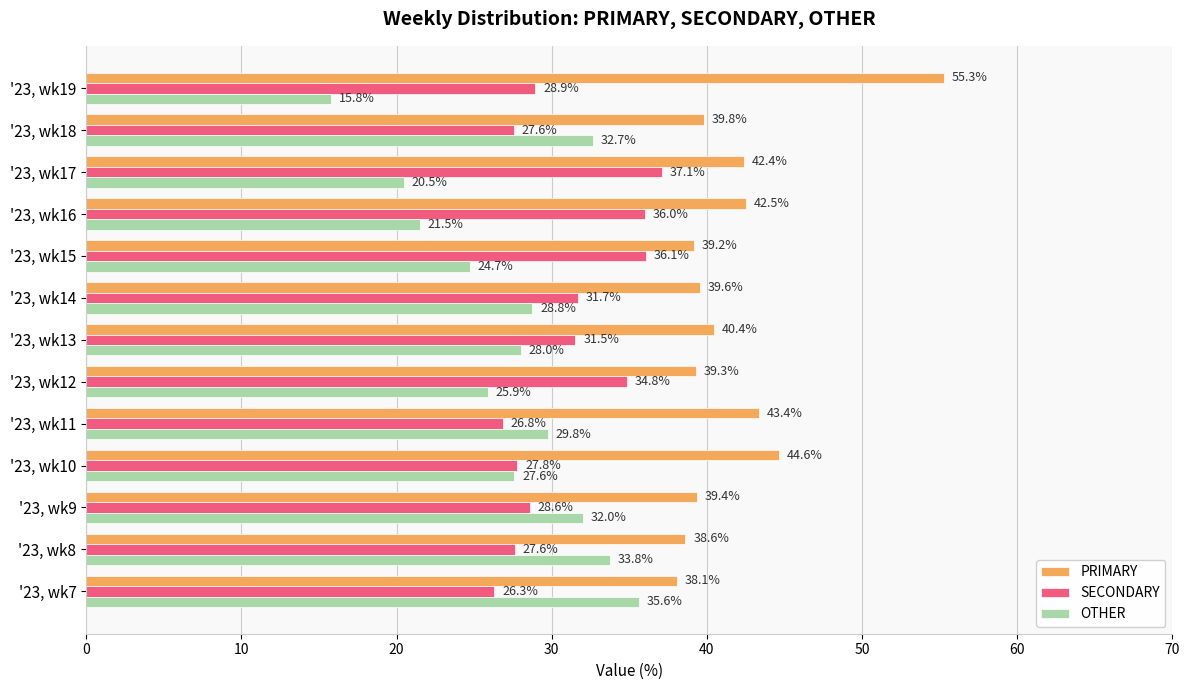

Which series has the largest range (max minus min)?

OTHER